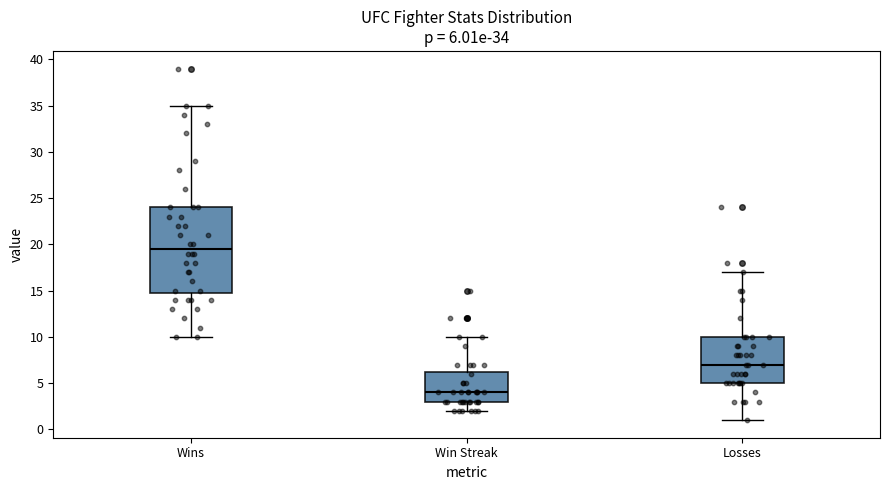

Which box's median line is the highest?

Wins